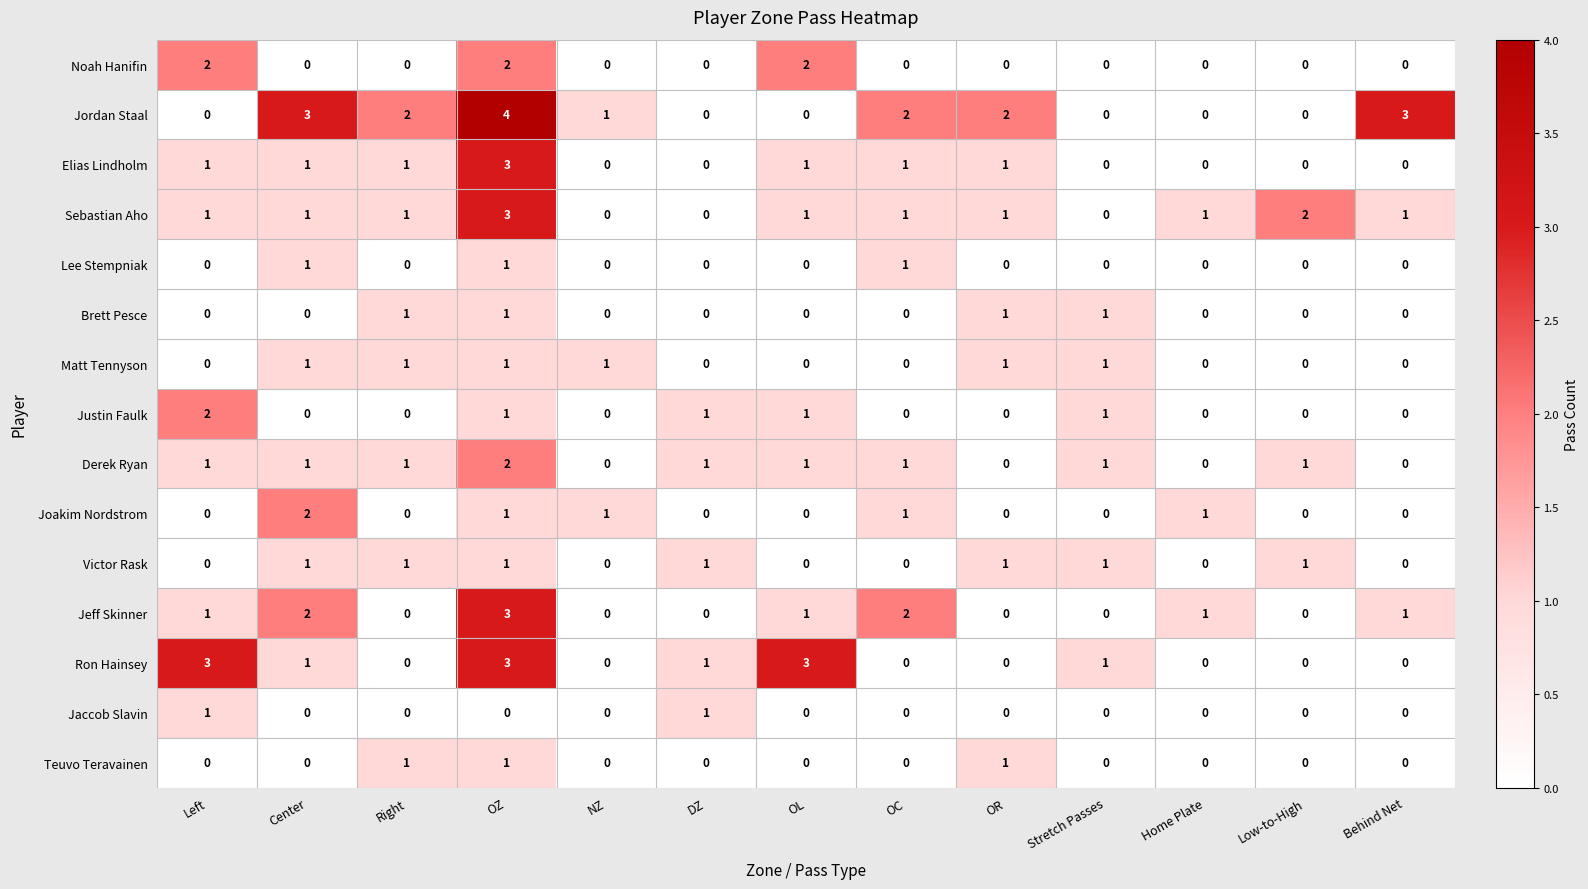

Is the value of Noah Hanifin at Center greater than the value of Elias Lindholm at OC?

No